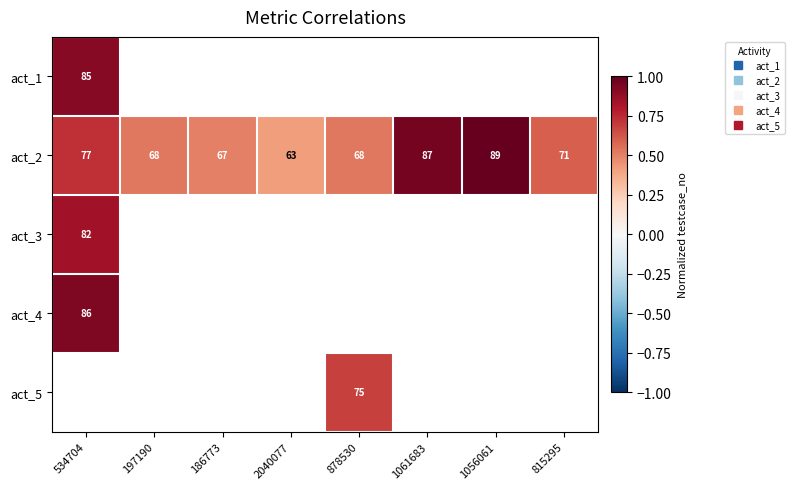

Between 534704 and 1061683, which is larger?

1061683